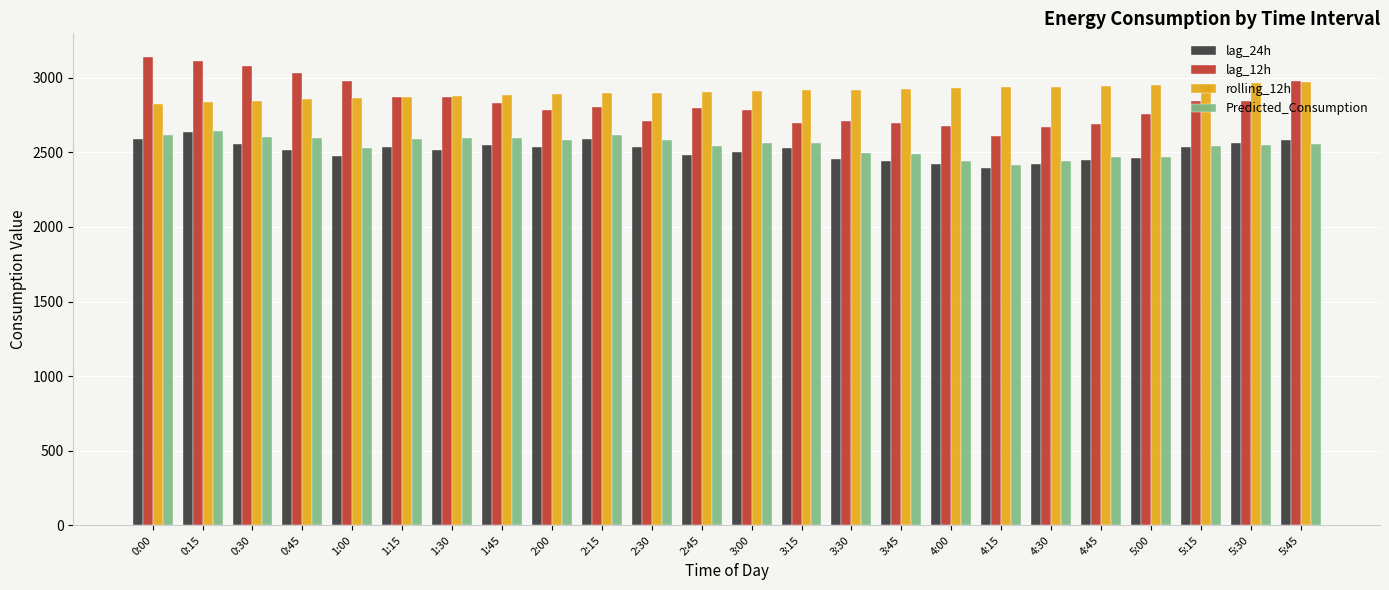

What is the label of the 2nd bar from the right?

5:30